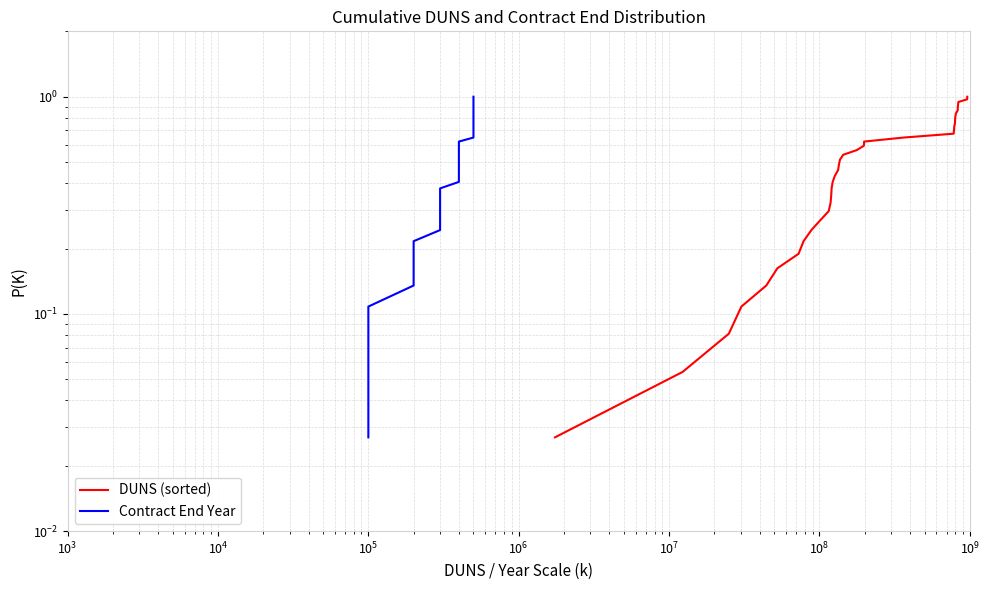

Reading left to right, what are all the values shown in this chart?

DUNS (sorted): 0.0	0.1	0.1	0.1	0.1	0.2	0.2	0.2	0.2	0.3	0.3	0.3	0.4	0.4	0.4	0.4	0.5	0.5	0.5	0.5	0.6	0.6	0.6	0.6	0.7	0.7	0.7	0.8	0.8	0.8	0.8	0.9	0.9	0.9	0.9	1.0	1.0
Contract End Year: 0.0	0.1	0.1	0.1	0.1	0.2	0.2	0.2	0.2	0.3	0.3	0.3	0.4	0.4	0.4	0.4	0.5	0.5	0.5	0.5	0.6	0.6	0.6	0.6	0.7	0.7	0.7	0.8	0.8	0.8	0.8	0.9	0.9	0.9	0.9	1.0	1.0